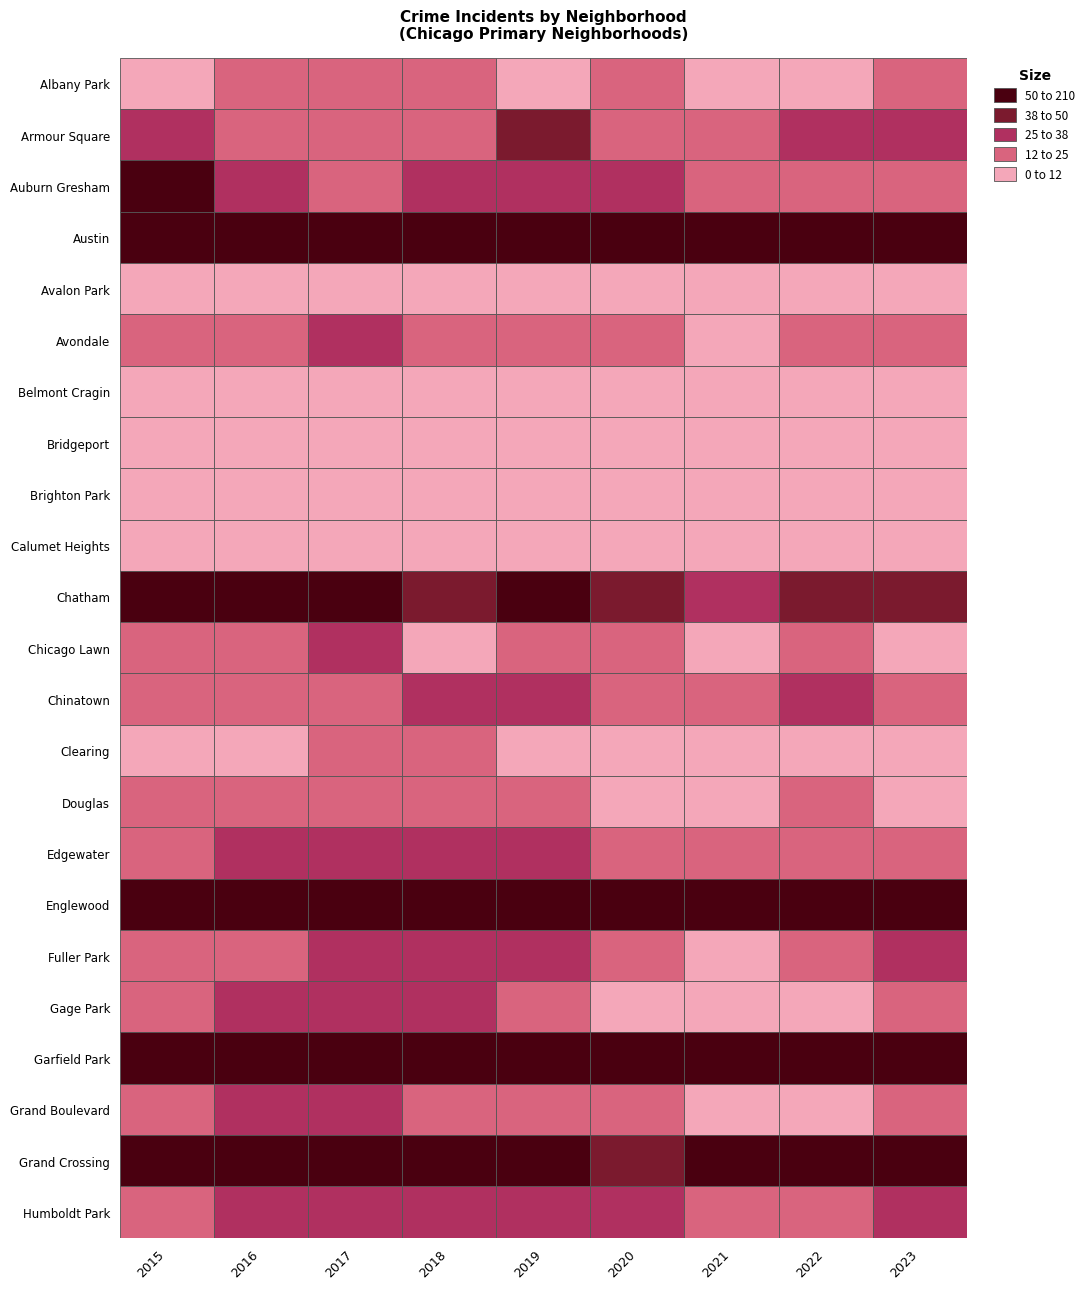

Is it true that Brighton Park equals -4 at Brighton Park?

False